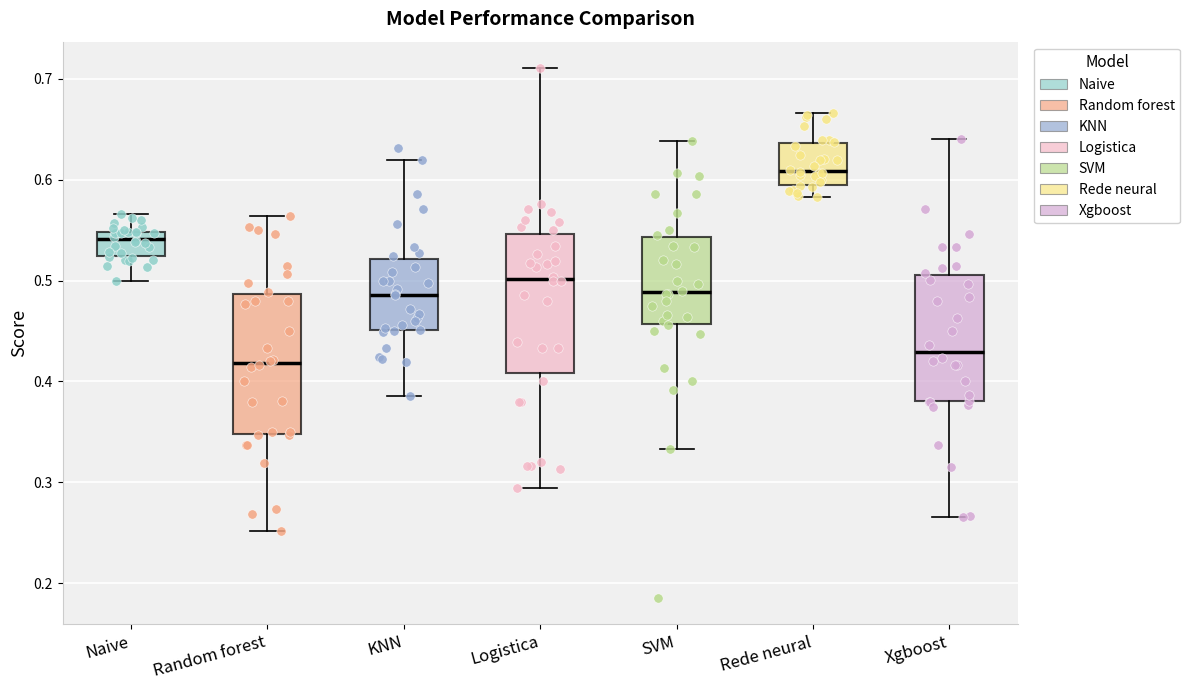

Reading left to right, read every box against the y-axis: the position of its median line, the range the box covers, and the ends of its whiskers. The values are not printed on the chart, so give them approximately, as read against the axis.

Naive: median 0.54, box 0.52 to 0.55, whiskers 0.50 to 0.57
Random forest: median 0.42, box 0.35 to 0.49, whiskers 0.25 to 0.56
KNN: median 0.49, box 0.45 to 0.52, whiskers 0.39 to 0.62
Logistica: median 0.50, box 0.41 to 0.55, whiskers 0.29 to 0.71
SVM: median 0.49, box 0.46 to 0.54, whiskers 0.33 to 0.64
Rede neural: median 0.61, box 0.60 to 0.64, whiskers 0.58 to 0.67
Xgboost: median 0.43, box 0.38 to 0.51, whiskers 0.27 to 0.64